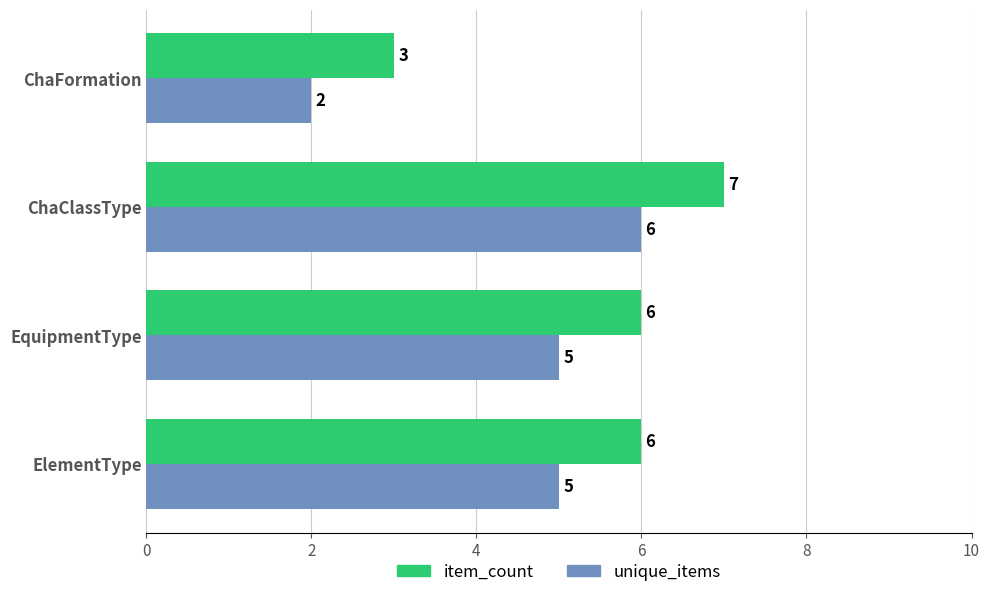

What is the difference between the maximum and minimum values in the item_count series?

4